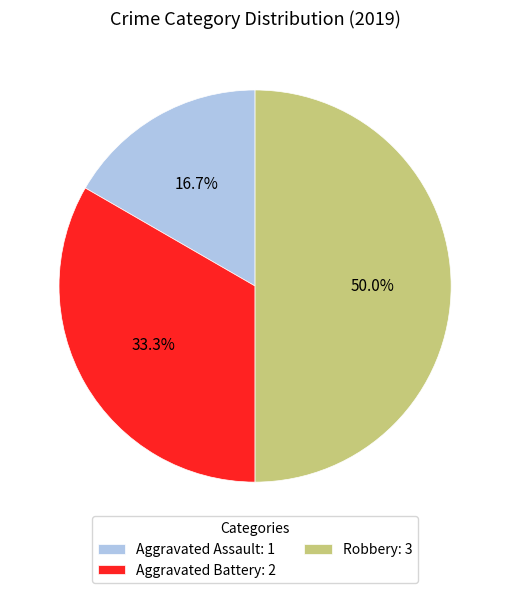

How many segments does this pie chart have?

3